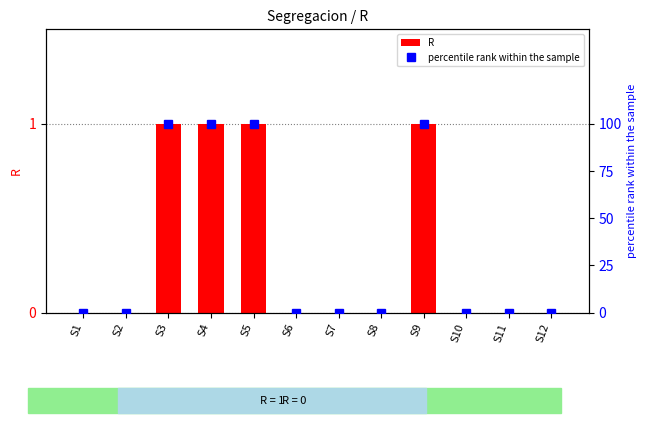

At which category is the sum across all series the highest?

S3